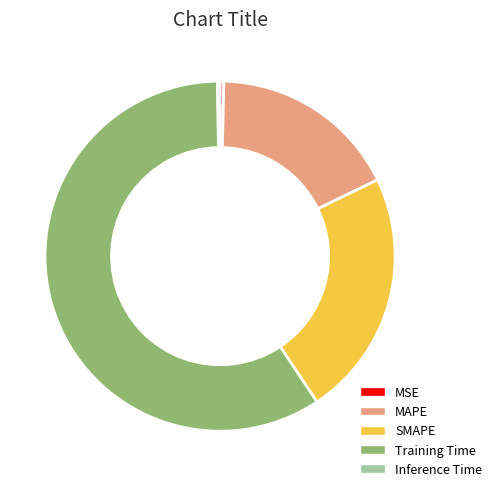

What is the largest slice in the pie chart?

Training Time